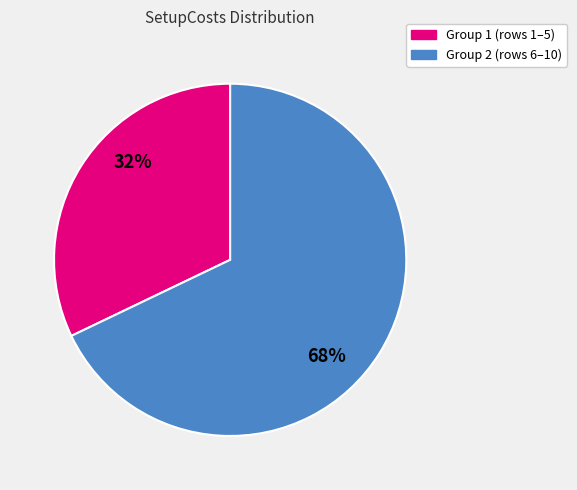

Which category has the biggest portion of the pie?

Group 2 (rows 6–10)